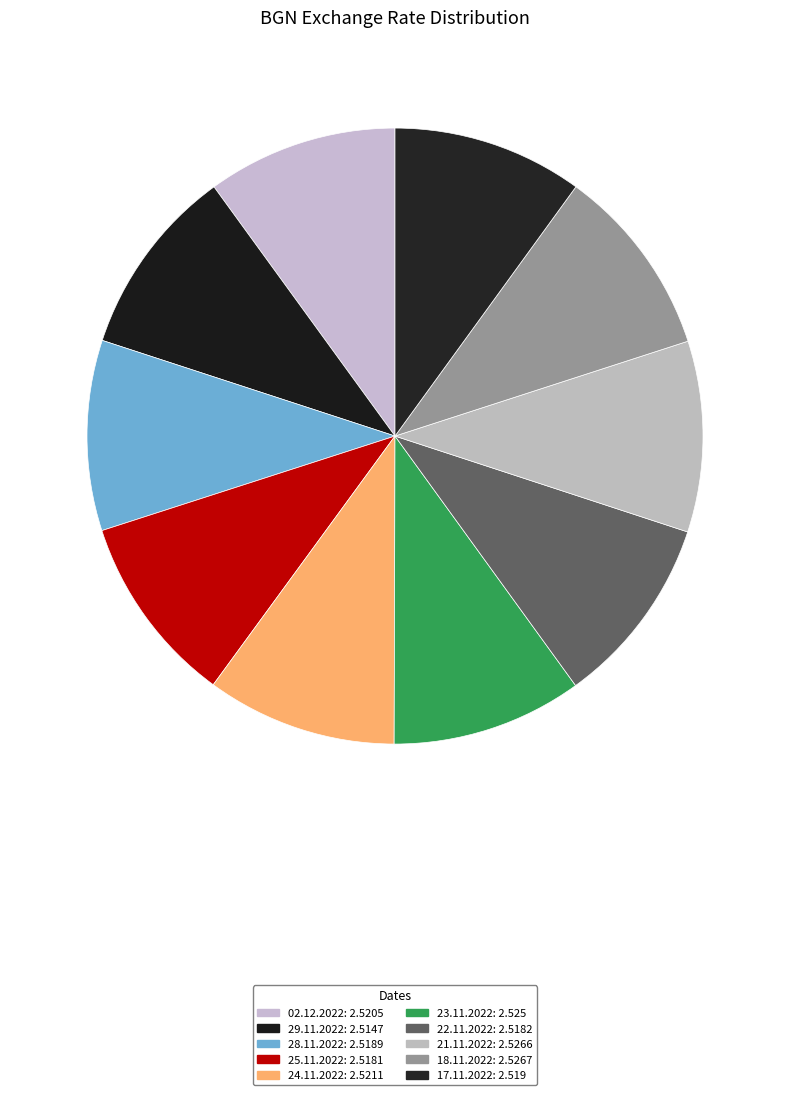

Approximately how many times larger is the value at 24.11.2022 compared to 17.11.2022?

1.0